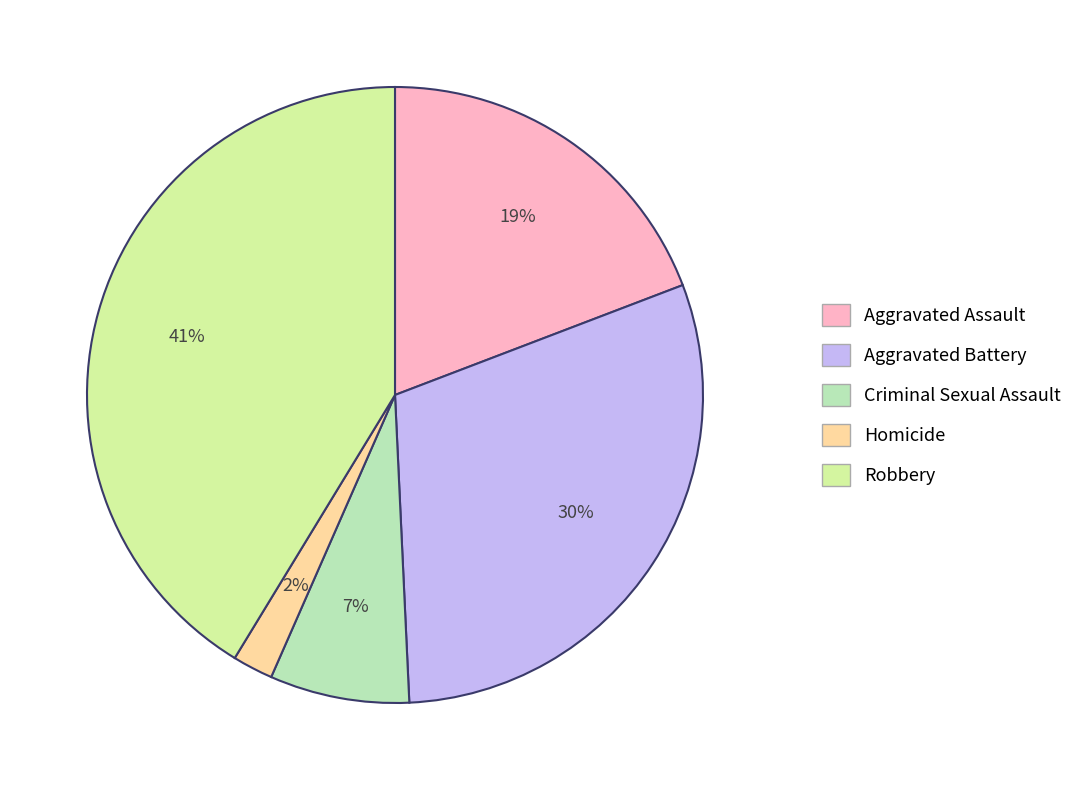

The Robbery slice represents 41% of the pie. True or false?

True